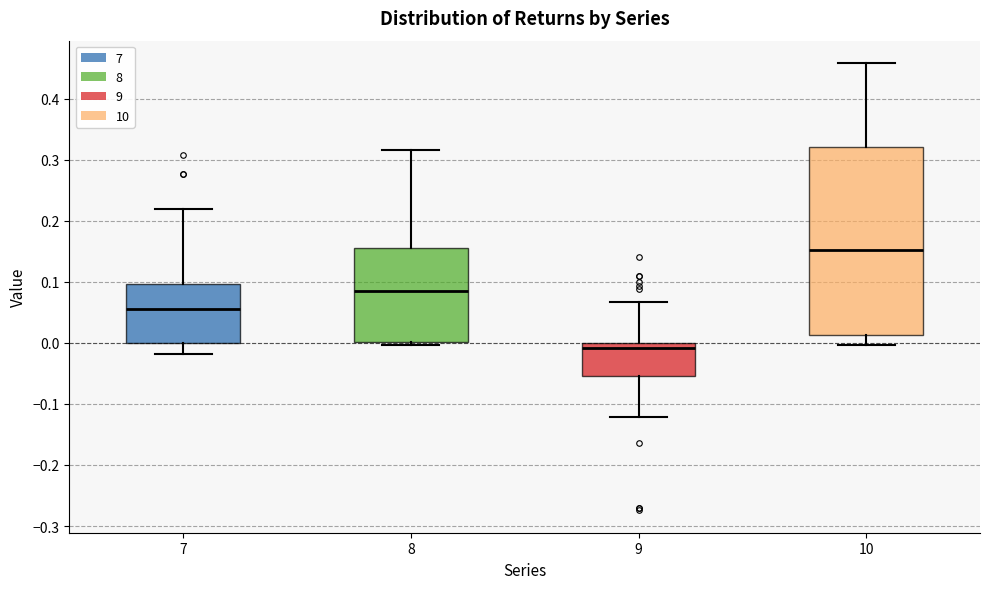

Where is the upper edge of the box at x = 9 on the y-axis? The values are not printed on the chart, so give them approximately, as read against the axis.

0.00